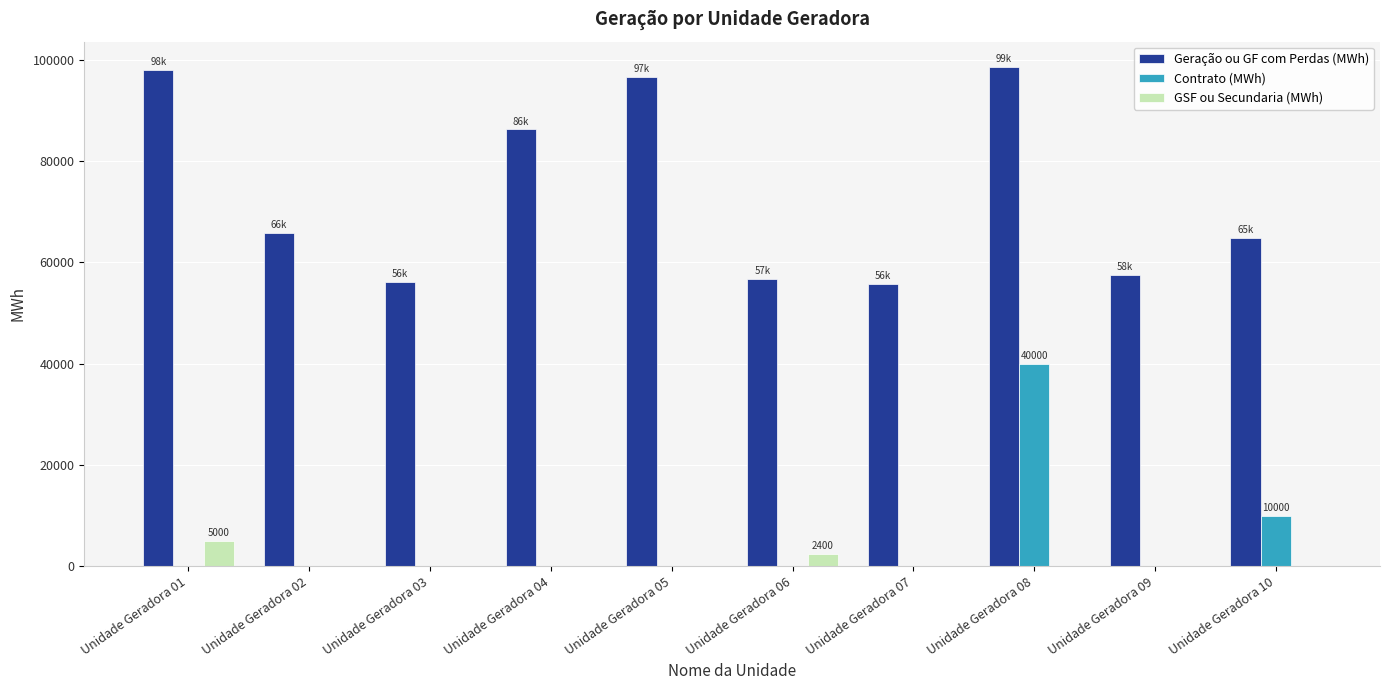

Is the value of Geração ou GF com Perdas (MWh) at Unidade Geradora 07 greater than the value of Contrato (MWh) at Unidade Geradora 02?

Yes